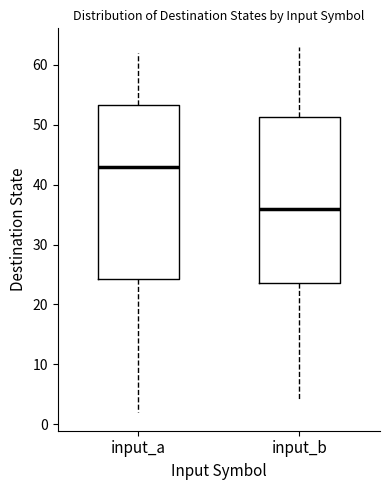

Which box is the tallest, from its lower edge to its upper edge?

input_a